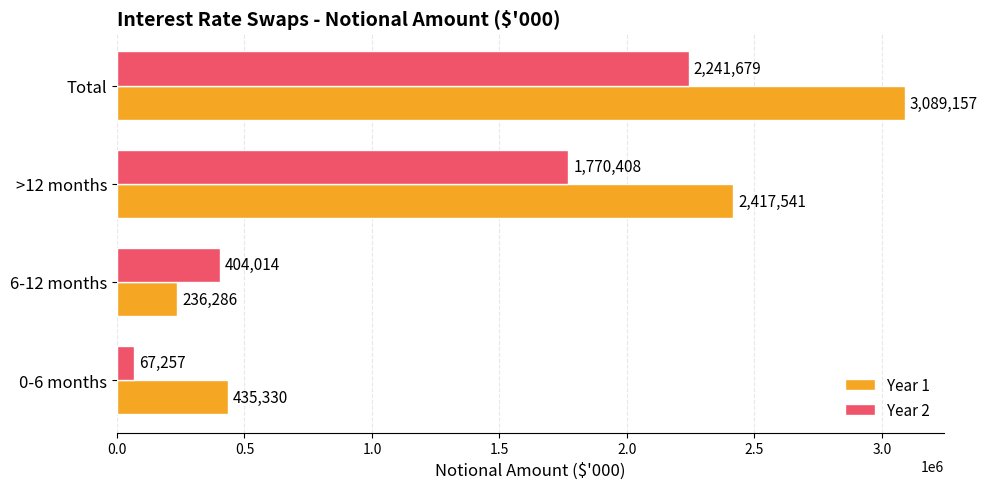

What is the average value of the Year 2 series?

1120840